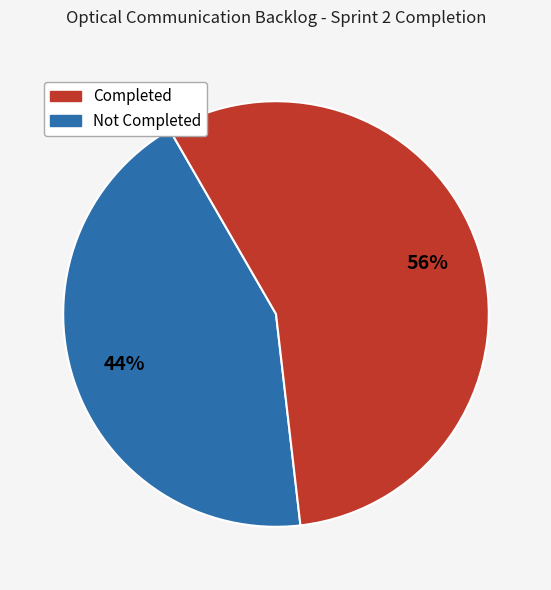

Is there any slice that represents more than half of the pie?

Yes